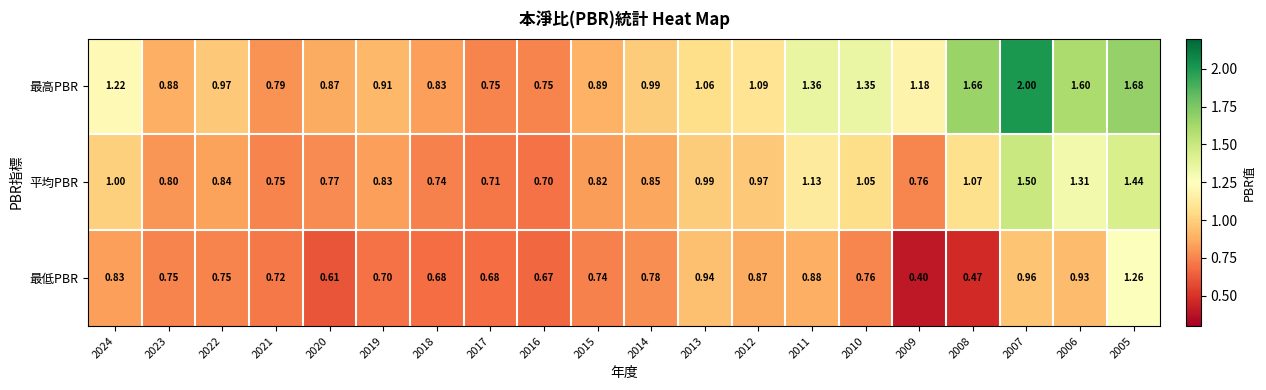

Rank the series by their average value, from lowest to highest.

最低PBR, 平均PBR, 最高PBR